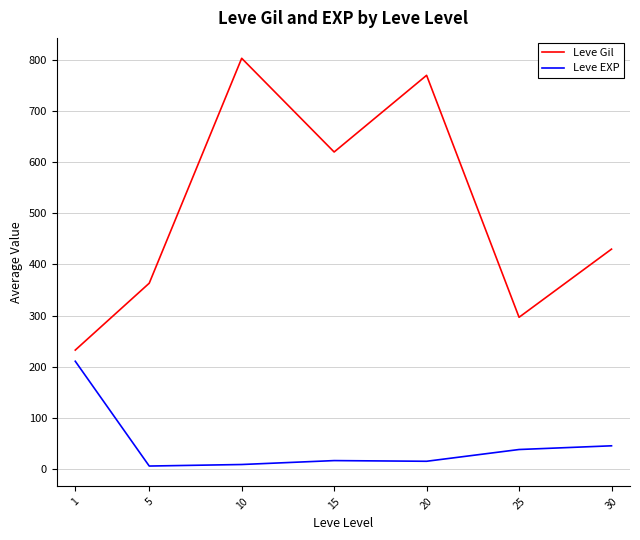

At which category does Leve Gil reach its first local peak?

10